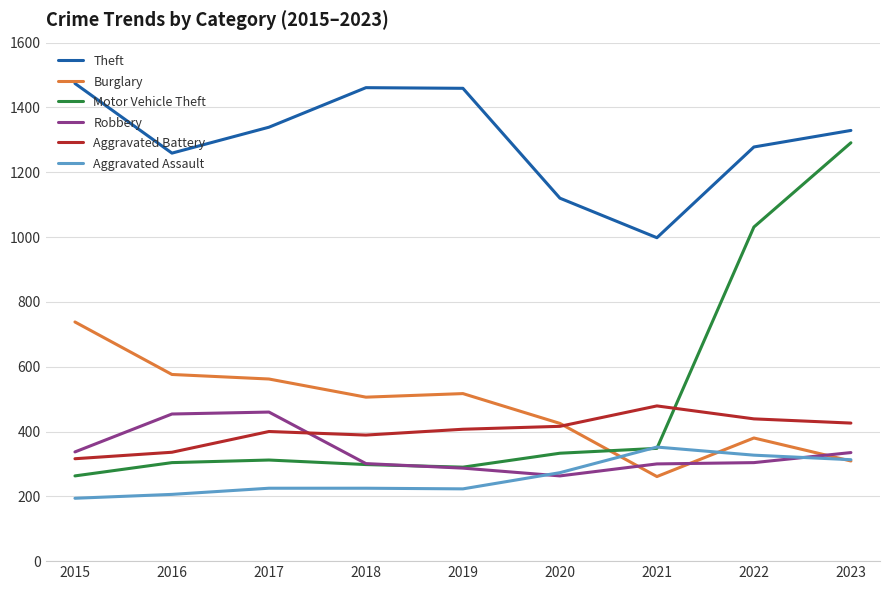

Does the chart have visible grid lines?

Yes